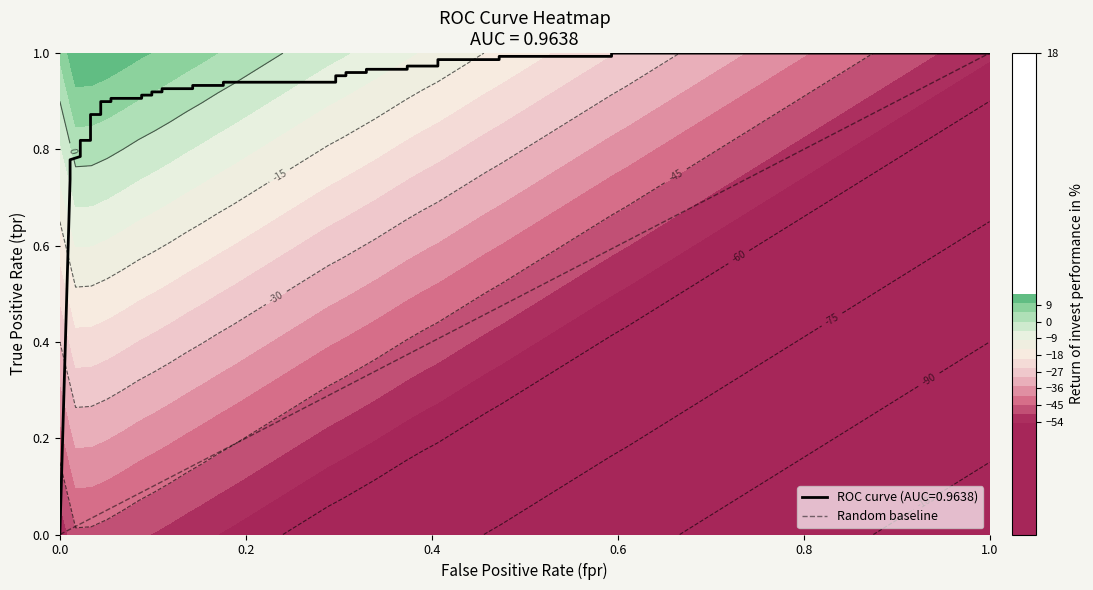

True or false: the data shows 0 at 0.0.

True